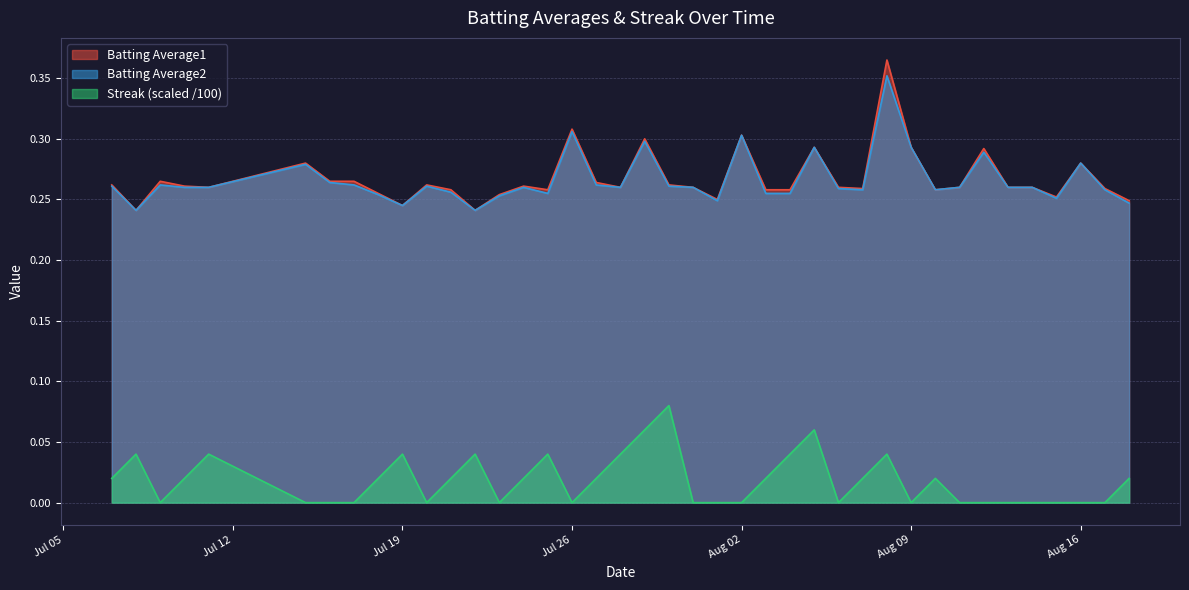

What is the maximum value for Batting Average2?

0.4